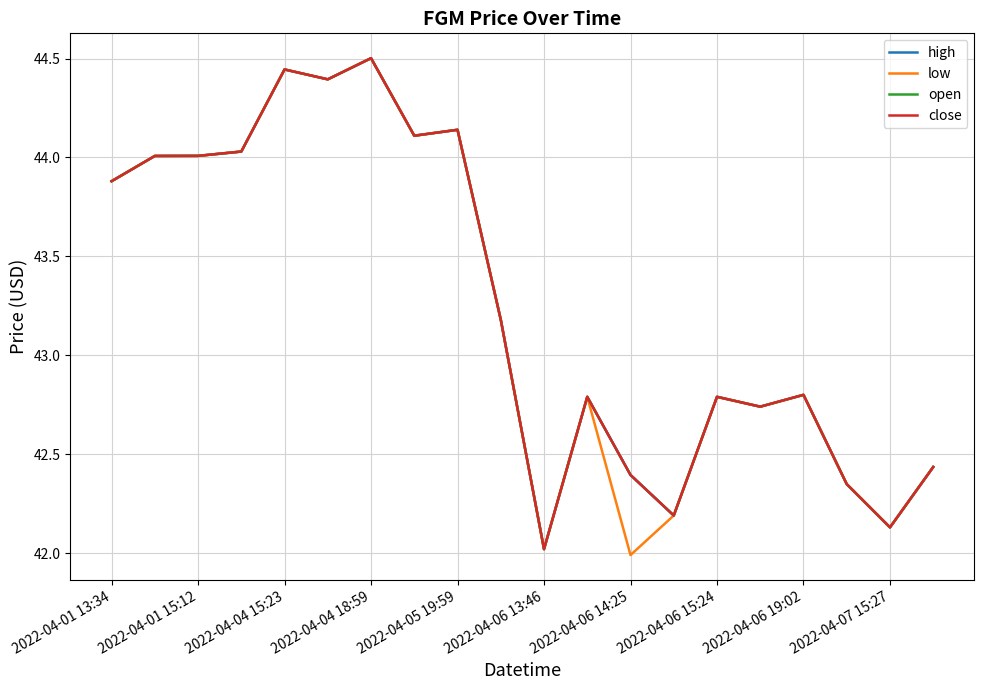

Does the chart have visible grid lines?

Yes